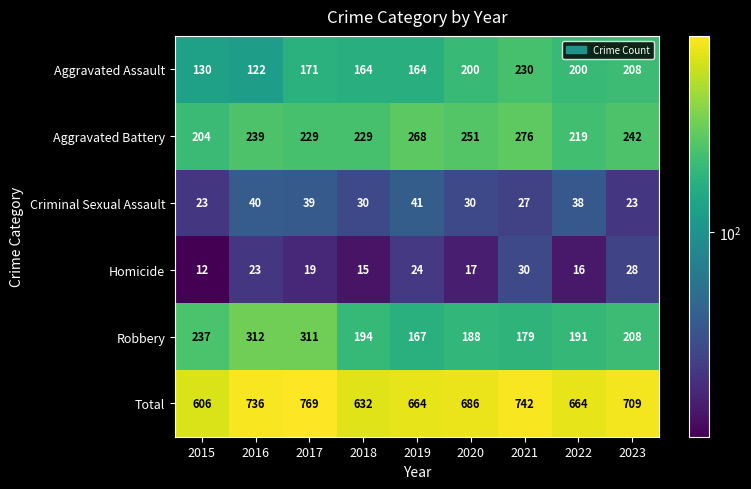

Between 2018 and 2022, which series saw the biggest shift?

Aggravated Assault